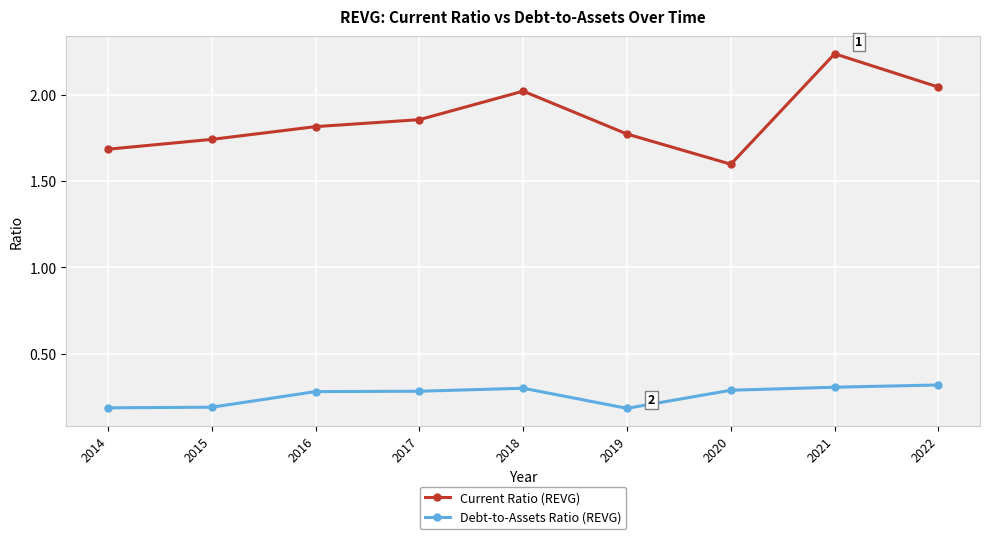

How many lines are shown in the chart?

2